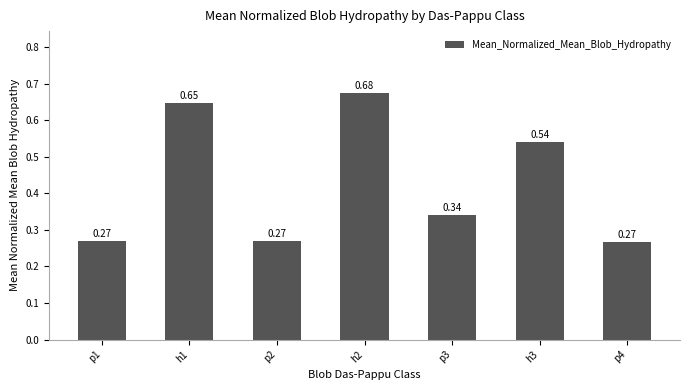

What is the sum of all values?

3.0